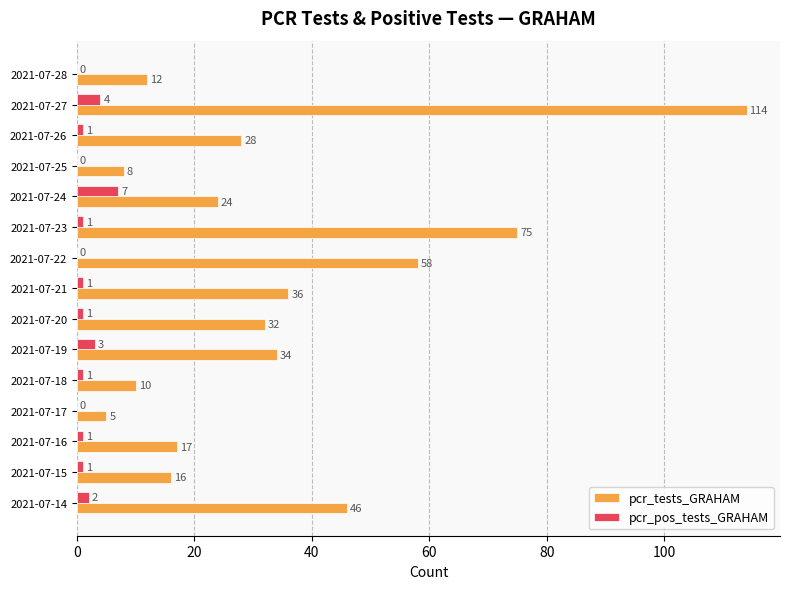

Read the pcr_tests_GRAHAM value at 2021-07-25, to the nearest 5.

10